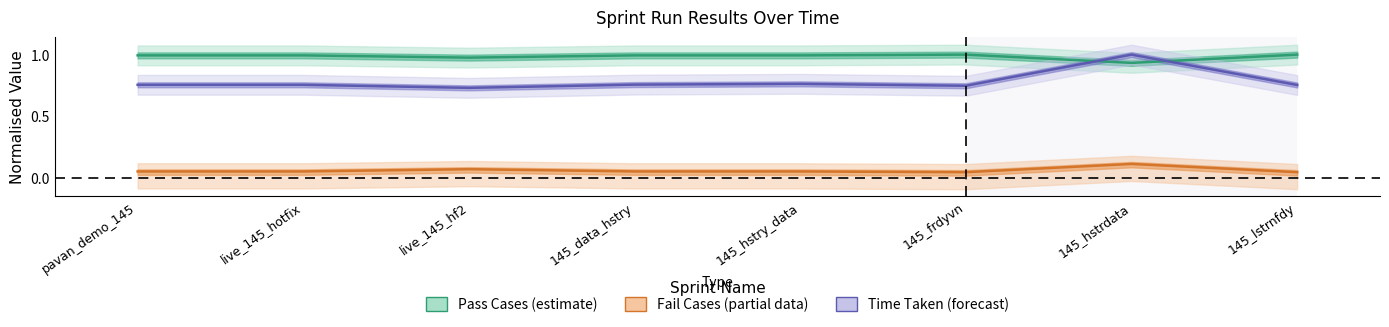

What is the value of the Time Taken point at the 2nd from the left?

0.8